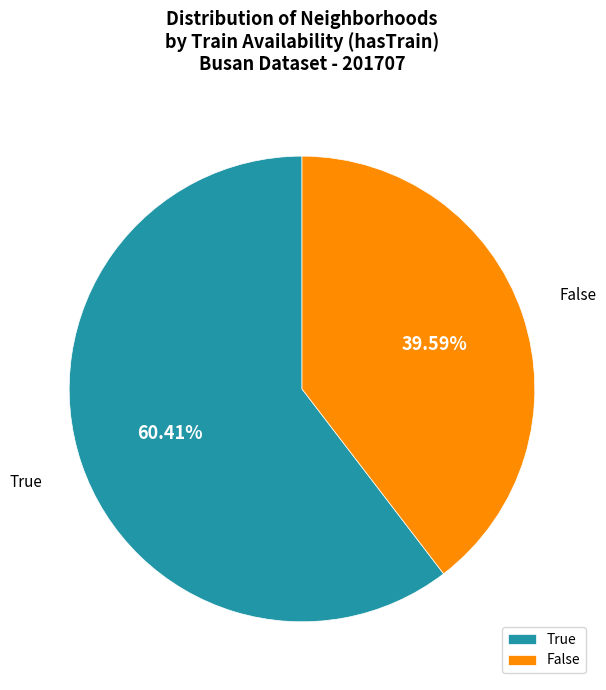

True or false: False accounts for 48% of the total.

False